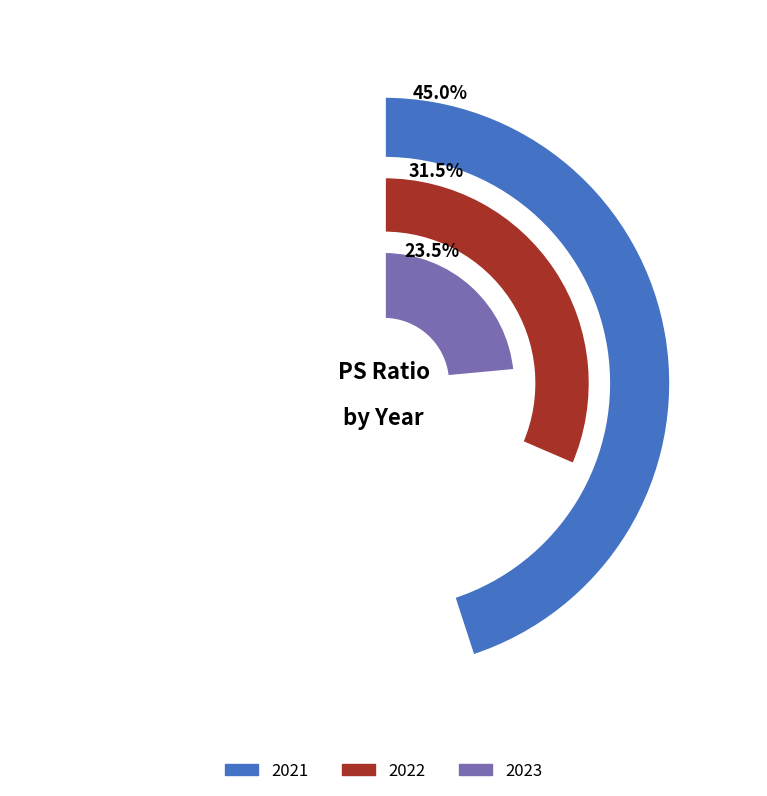

How many segments does this pie chart have?

3